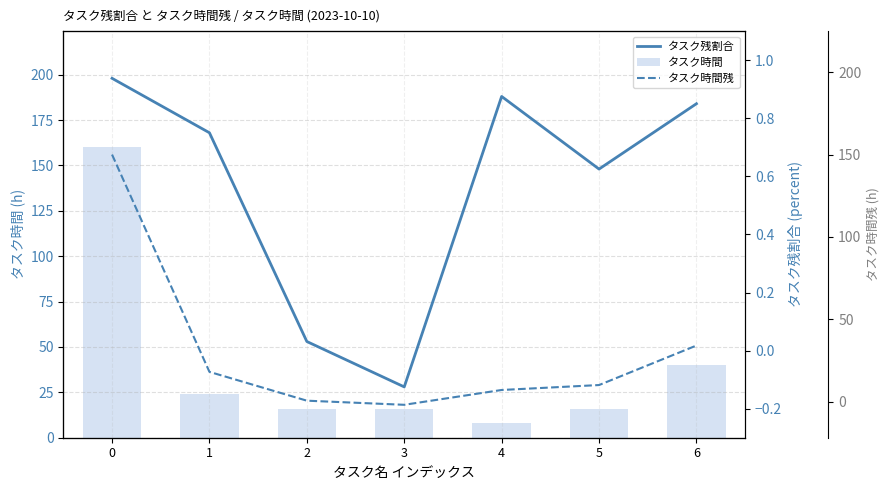

The value of タスク残割合 at 3 is -0.1. True or false?

False